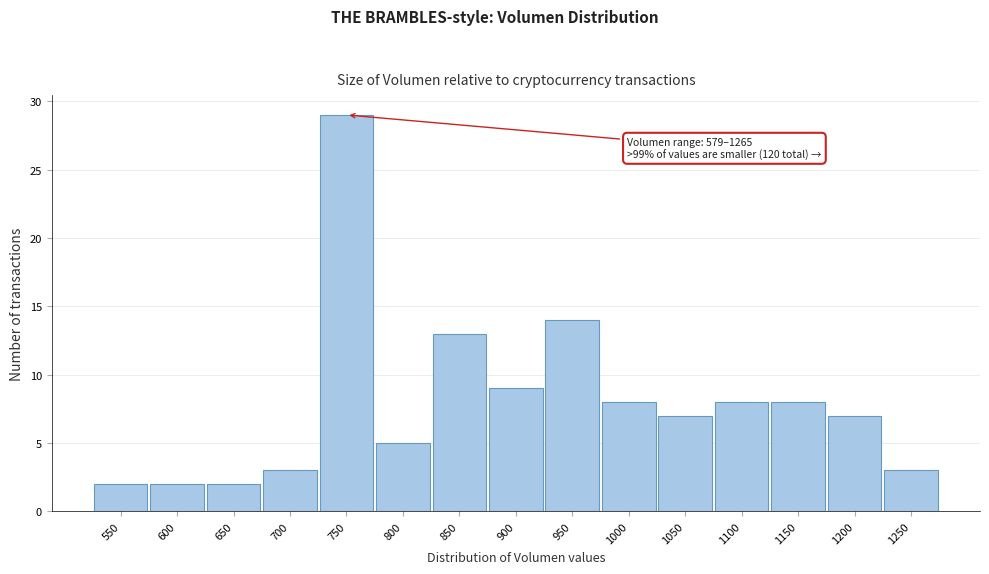

Reading left to right, what are all the values shown in this chart?

2	2	2	3	29	5	13	9	14	8	7	8	8	7	3